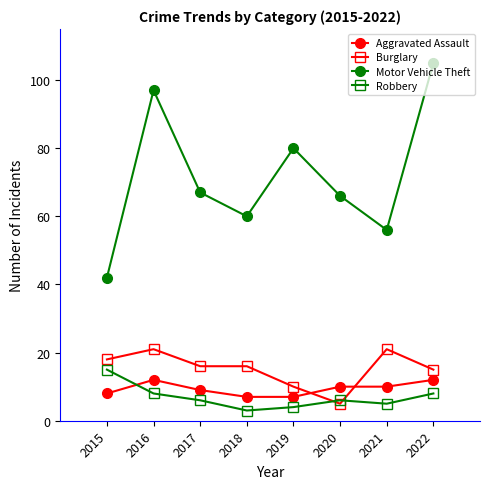

True or false: Robbery and Burglary intersect in this chart.

True